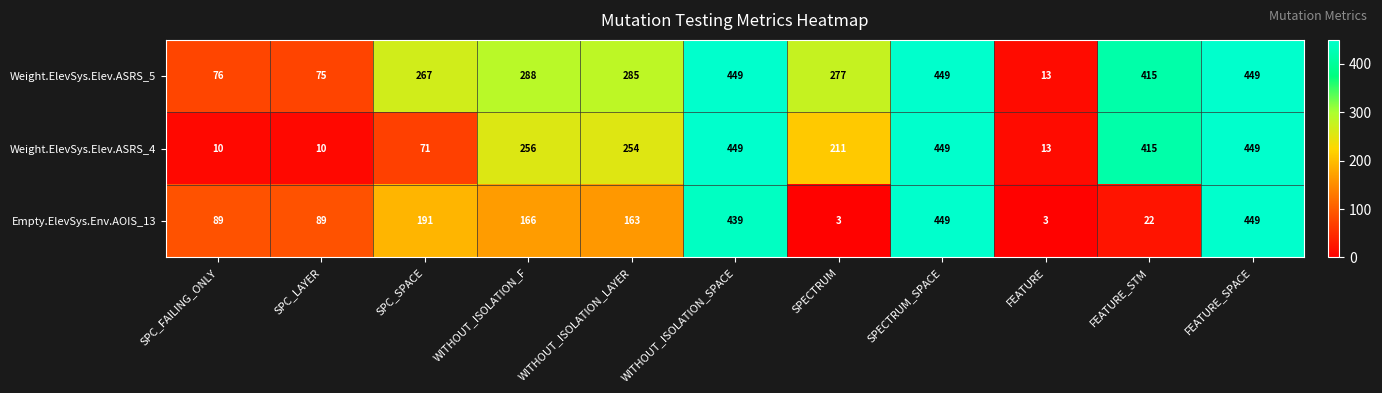

What is the sum of the Weight.ElevSys.Elev.ASRS_5 values at WITHOUT_ISOLATION_SPACE and SPECTRUM?

726